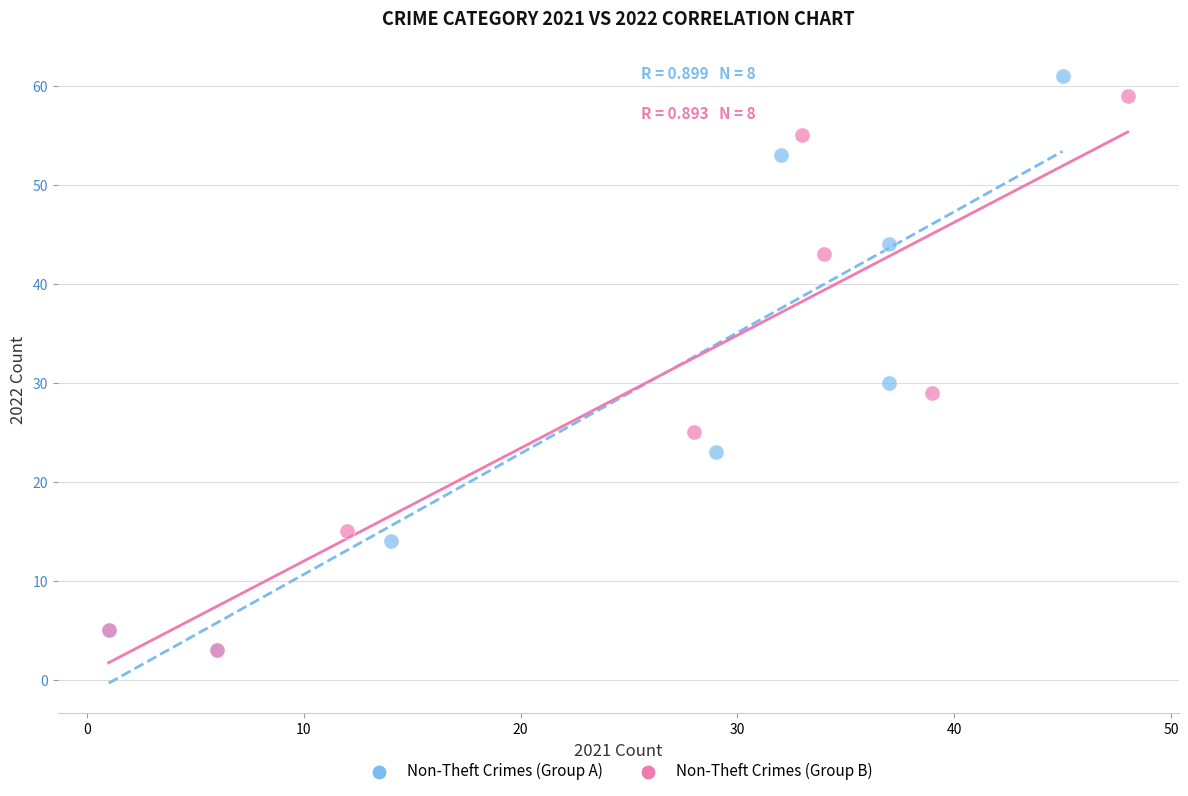

Which series has the largest Y range (max minus min)?

Non-Theft Crimes (Group A)